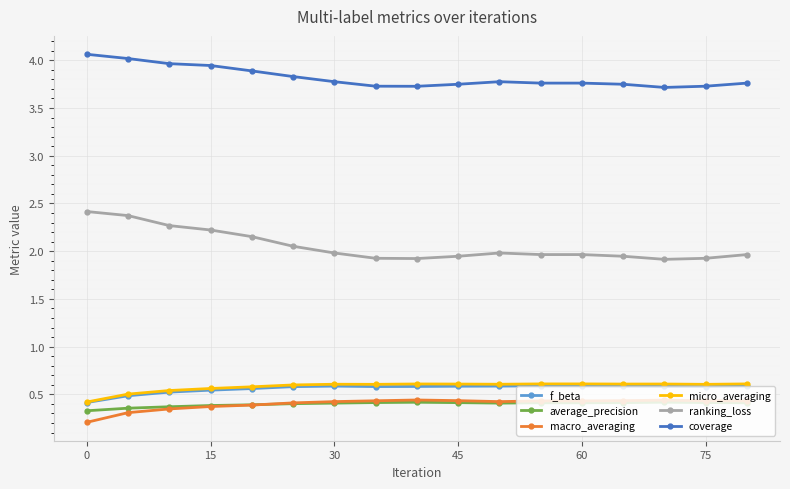

Is this an area chart (filled region under the line)?

No